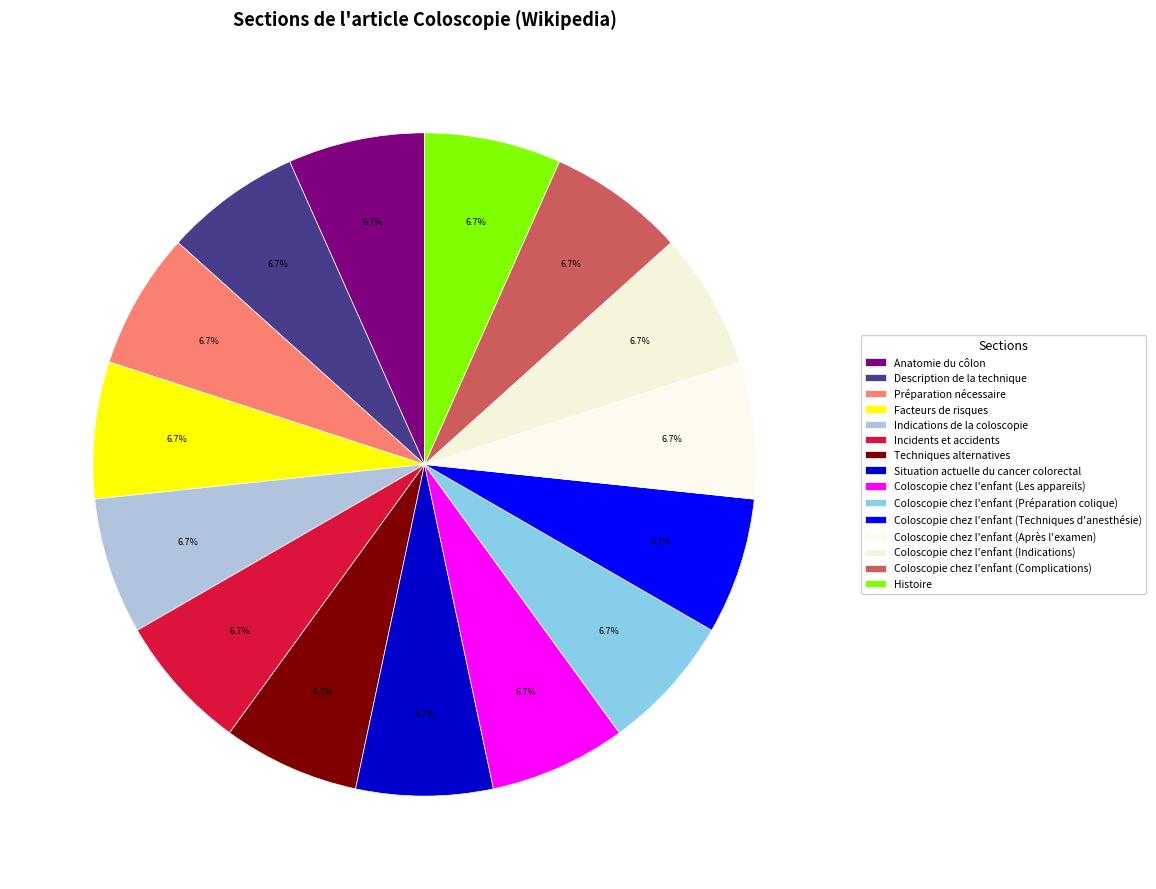

How many slices are in this pie chart?

15